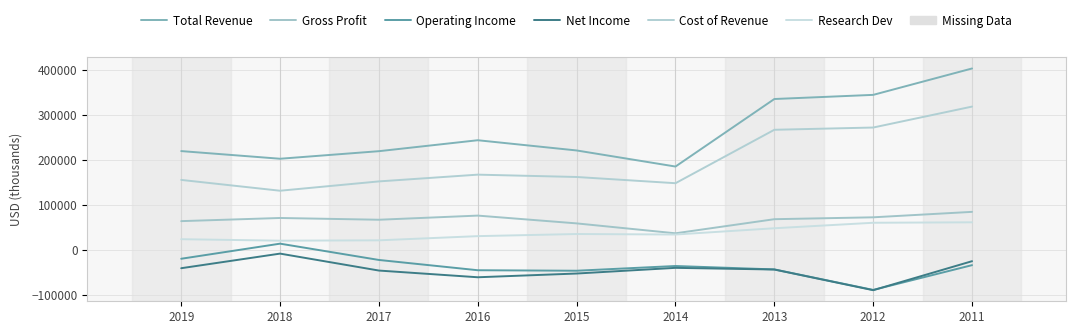

Where is the first local maximum for Net Income?

2018